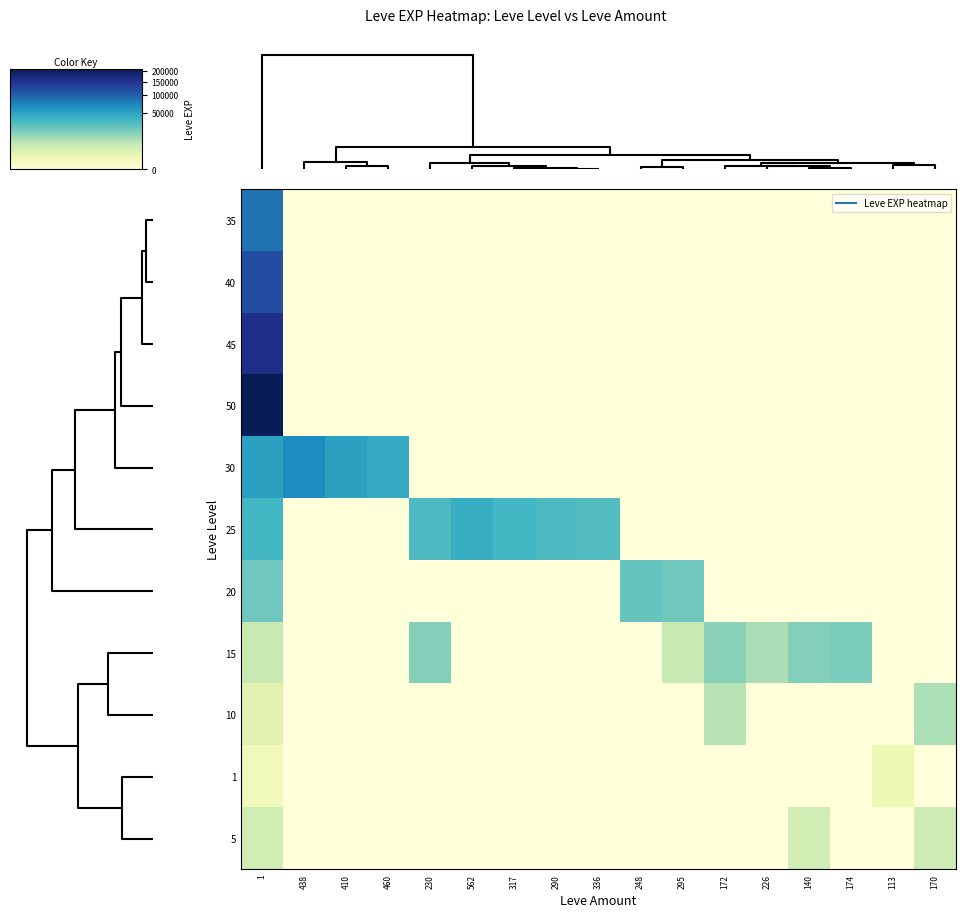

Reading right to left, what are all the values shown in this chart?

35: 170=0	113=0	174=0	140=0	226=0	172=0	295=0	248=0	336=0	290=0	317=0	562=0	230=0	460=0	410=0	438=0	1=85800
40: 170=0	113=0	174=0	140=0	226=0	172=0	295=0	248=0	336=0	290=0	317=0	562=0	230=0	460=0	410=0	438=0	1=120000
45: 170=0	113=0	174=0	140=0	226=0	172=0	295=0	248=0	336=0	290=0	317=0	562=0	230=0	460=0	410=0	438=0	1=160000
50: 170=0	113=0	174=0	140=0	226=0	172=0	295=0	248=0	336=0	290=0	317=0	562=0	230=0	460=0	410=0	438=0	1=210000
30: 170=0	113=0	174=0	140=0	226=0	172=0	295=0	248=0	336=0	290=0	317=0	562=0	230=0	460=44230	410=52220	438=67730	1=52220
25: 170=0	113=0	174=0	140=0	226=0	172=0	295=0	248=0	336=30820	290=32460	317=36390	562=41630	230=32460	460=0	410=0	438=0	1=36390
20: 170=0	113=0	174=0	140=0	226=0	172=0	295=21600	248=24710	336=0	290=0	317=0	562=0	230=0	460=0	410=0	438=0	1=21600
15: 170=0	113=0	174=18910	140=16920	226=10100	172=15980	295=6110	248=0	336=0	290=0	317=0	562=0	230=16920	460=0	410=0	438=0	1=6110
10: 170=9990	113=0	174=0	140=0	226=0	172=8430	295=0	248=0	336=0	290=0	317=0	562=0	230=0	460=0	410=0	438=0	1=2230
1: 170=0	113=1160	174=0	140=0	226=0	172=0	295=0	248=0	336=0	290=0	317=0	562=0	230=0	460=0	410=0	438=0	1=630
5: 170=5220	113=0	174=0	140=4660	226=0	172=0	295=0	248=0	336=0	290=0	317=0	562=0	230=0	460=0	410=0	438=0	1=4660